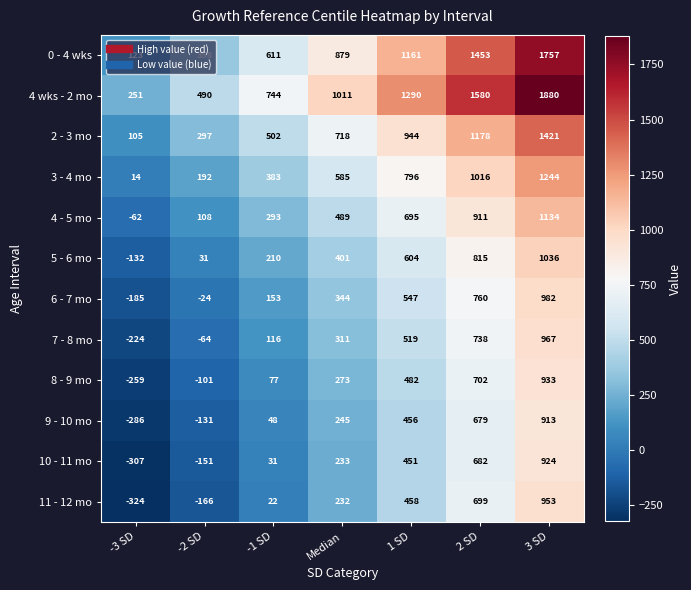

True or false: 4 - 5 mo has a value of -16 at -3 SD.

False